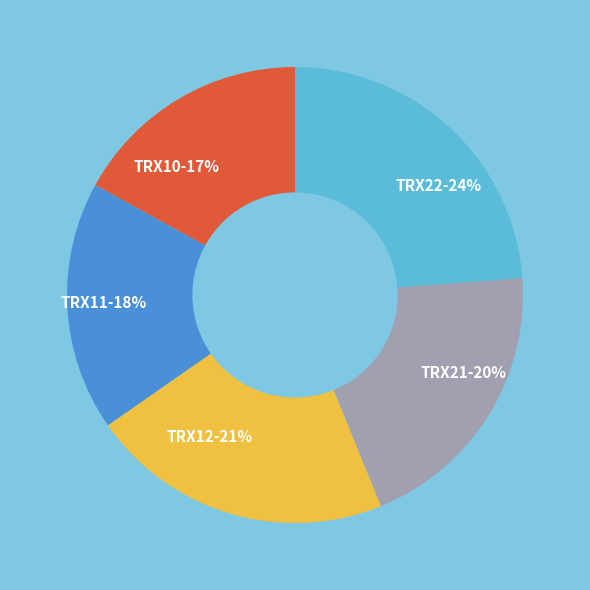

To the nearest percent, what is the combined percentage of TRX21 and TRX11?

38%